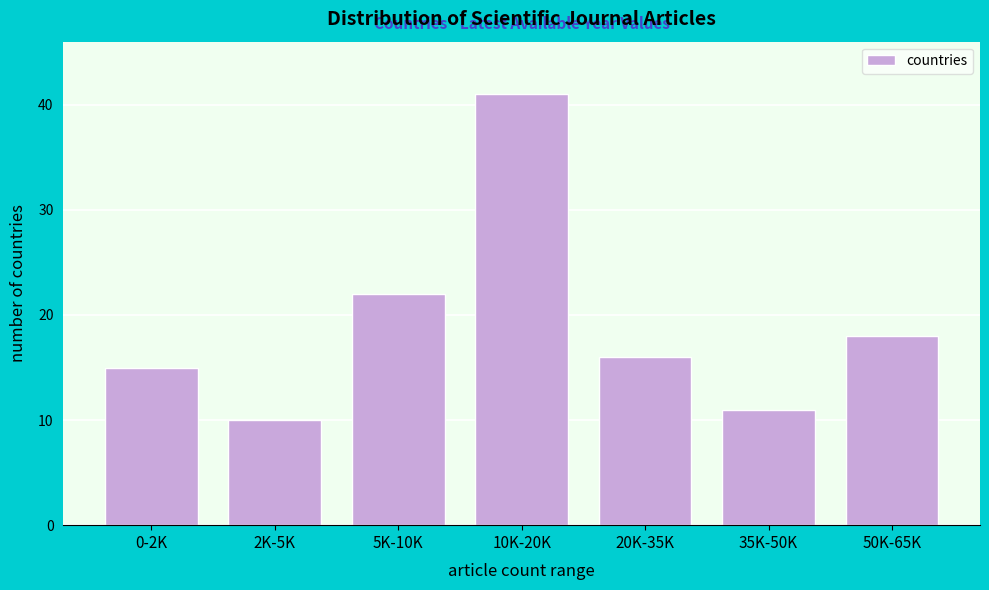

Reading right to left, what are all the values shown in this chart?

50K-65K=18	35K-50K=11	20K-35K=16	10K-20K=41	5K-10K=22	2K-5K=10	0-2K=15